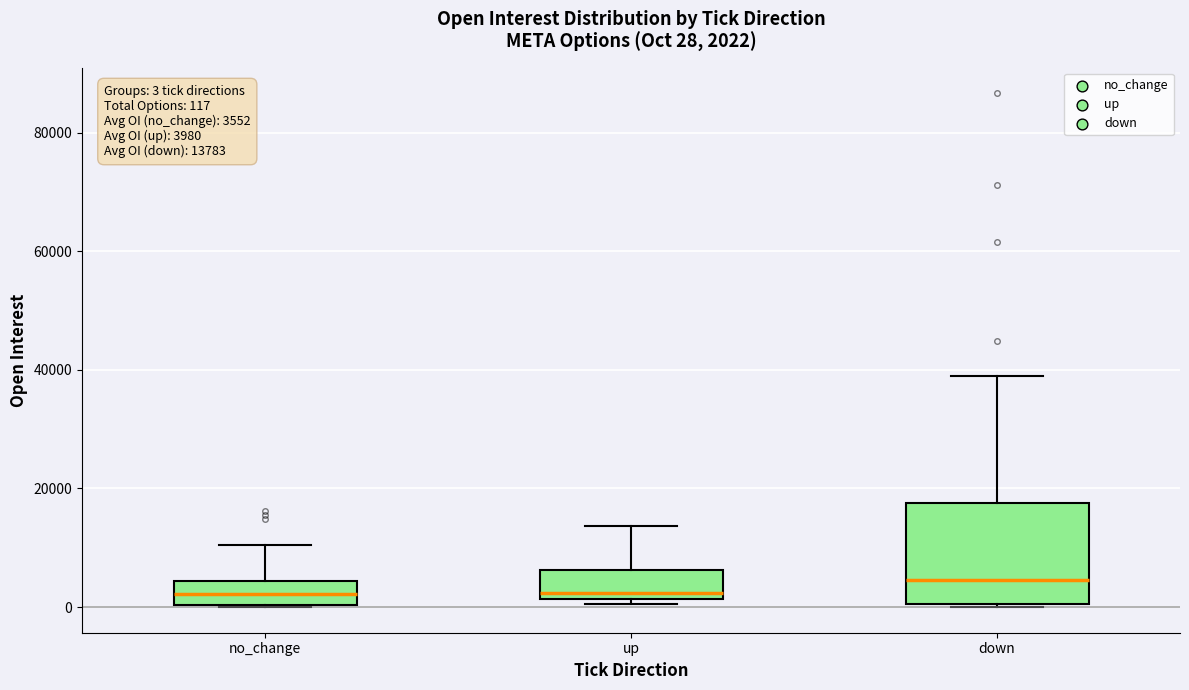

Which box is the tallest, from its lower edge to its upper edge?

down